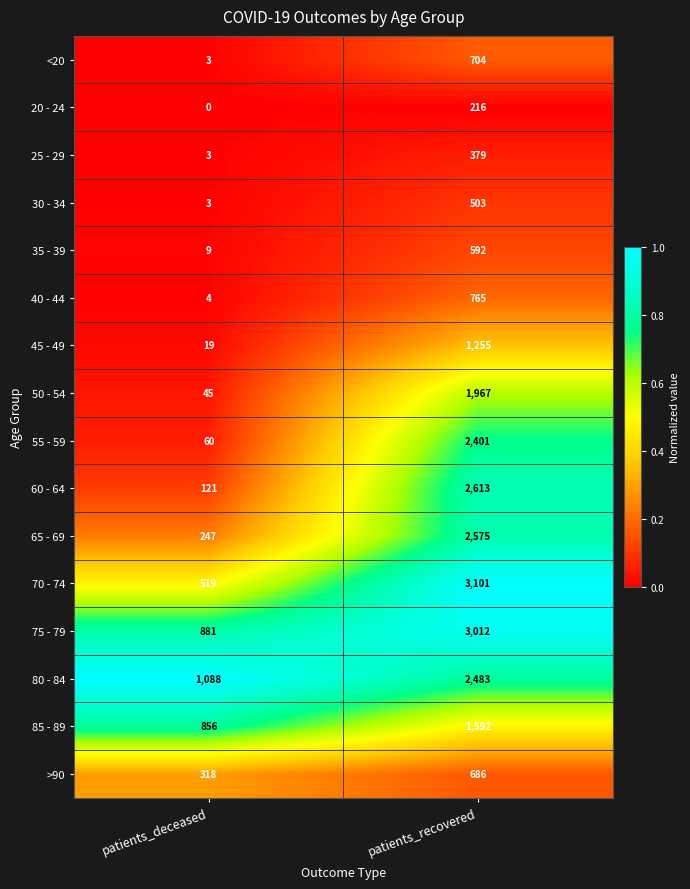

What is the maximum value shown in the chart?

3101